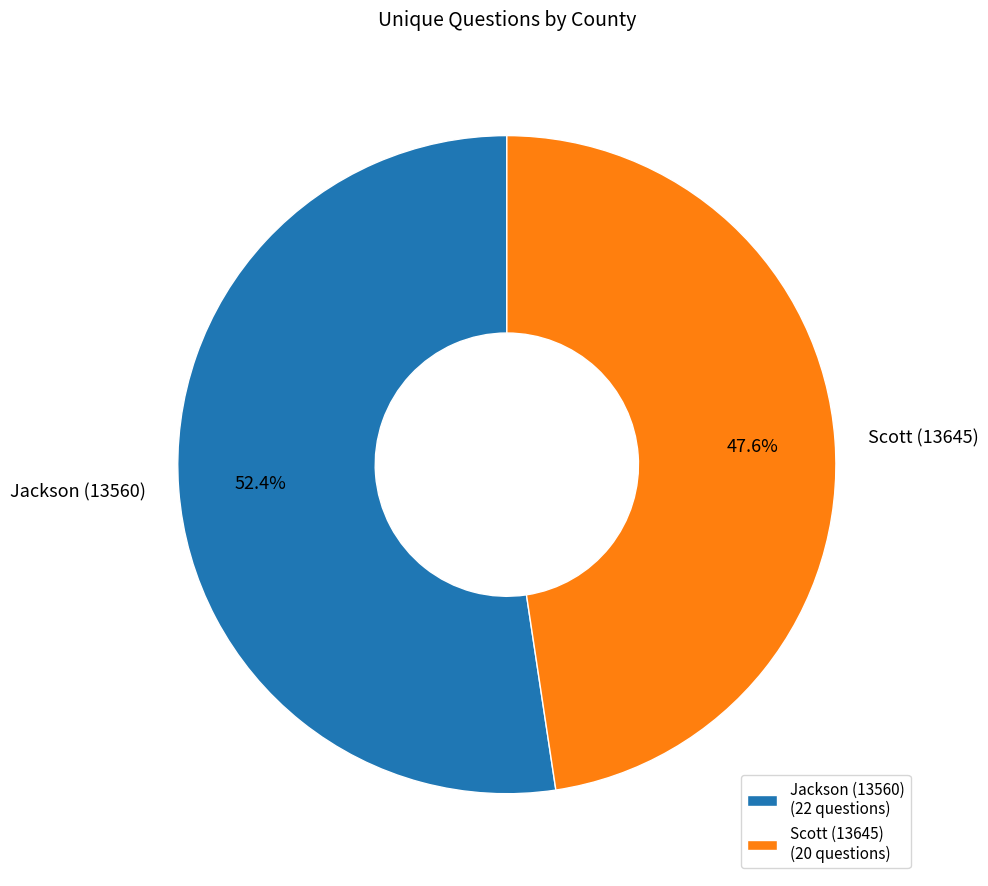

What portion of the pie excludes Scott (13645)?

52.4%